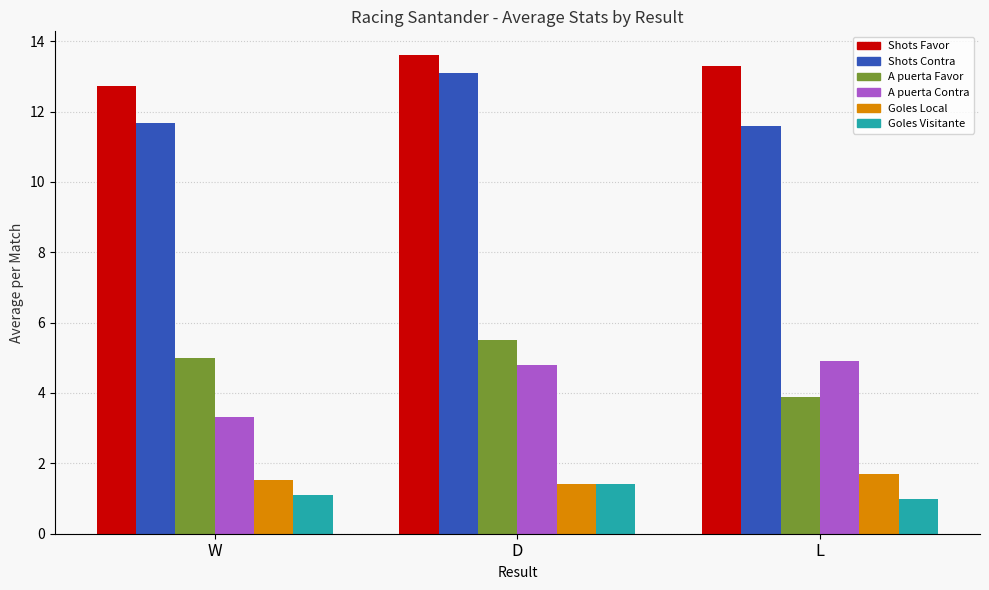

What is the label of the 1st bar from the left?

W